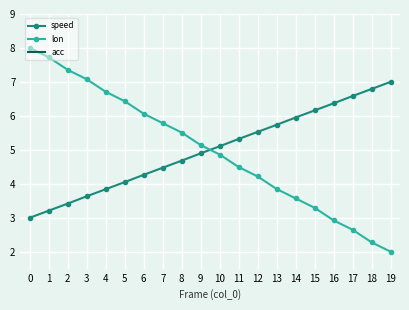

Reading right to left, extract all data points from this chart.

speed: 7.0	6.8	6.6	6.4	6.2	6.0	5.7	5.5	5.3	5.1	4.9	4.7	4.5	4.3	4.0	3.8	3.6	3.4	3.2	3.0
lon: 2.0	2.3	2.6	2.9	3.3	3.6	3.8	4.2	4.5	4.9	5.1	5.5	5.8	6.1	6.4	6.7	7.1	7.4	7.7	8.0
acc: -0.1	-0.1	-0.1	-0.1	-0.1	-0.1	-0.1	-0.1	-0.1	-0.1	-0.1	-0.1	-0.1	-0.1	-0.1	-0.1	-0.1	-0.1	-0.1	-0.1